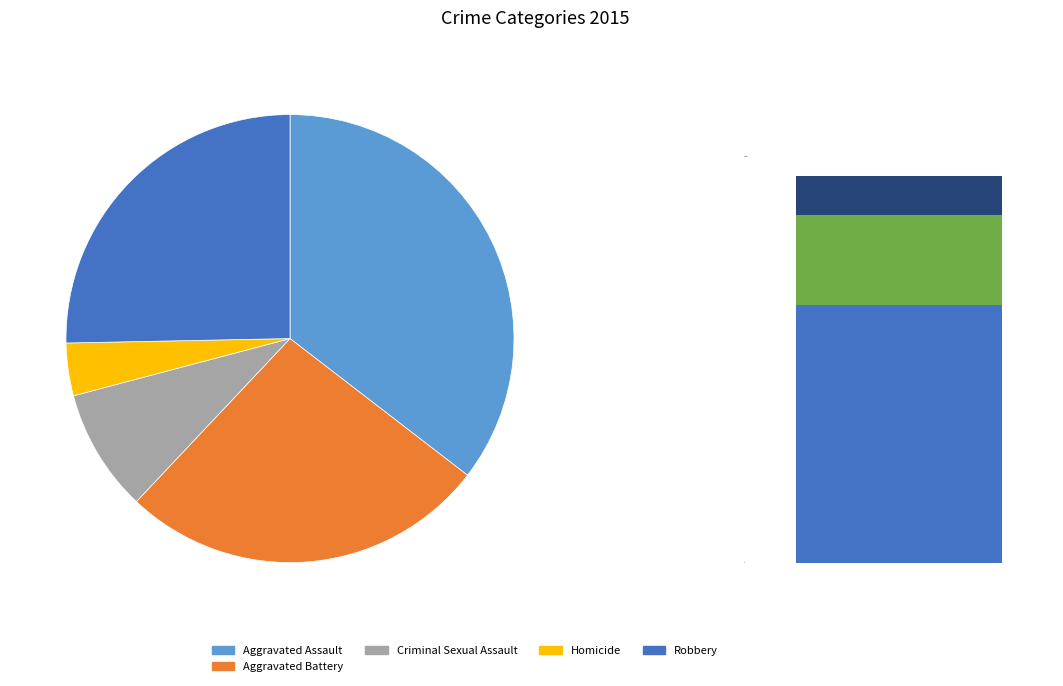

To the nearest percent, what percentage of the pie is Robbery?

25%